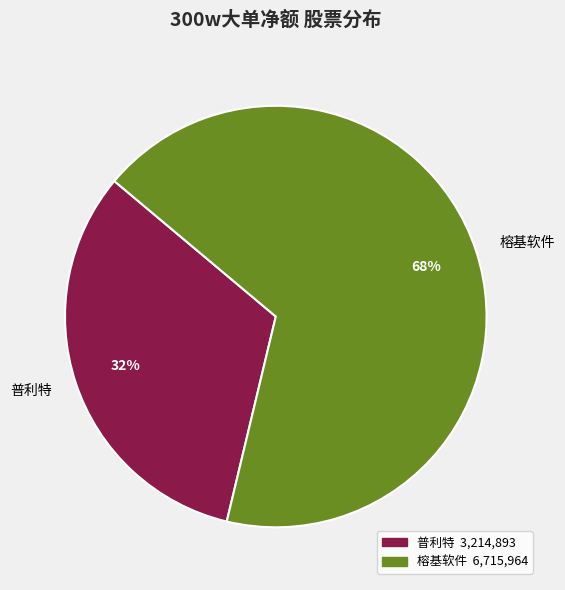

Which slice is the largest?

榕基软件